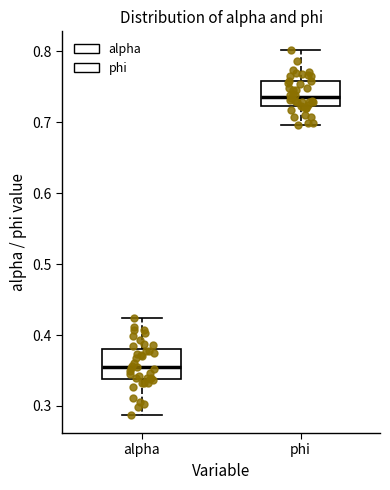

Where is the lower edge of the box for alpha on the y-axis? The values are not printed on the chart, so give them approximately, as read against the axis.

0.34